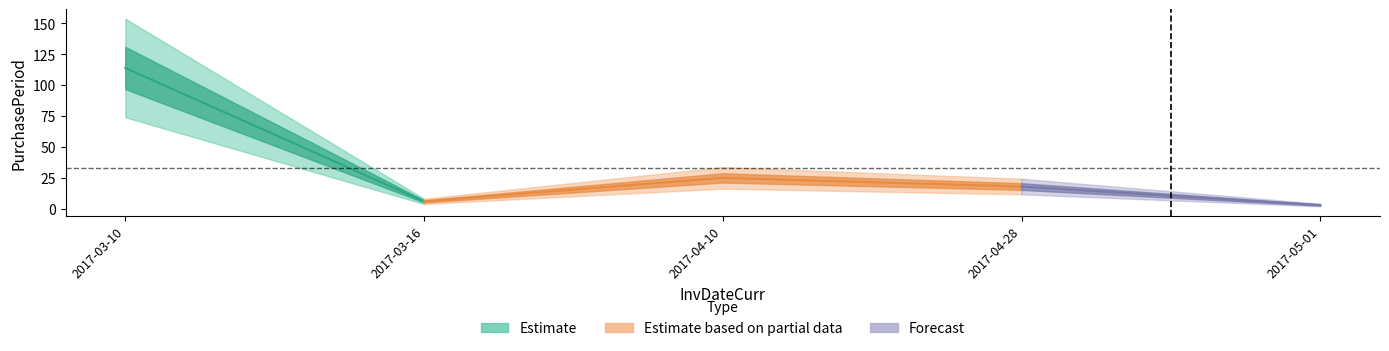

What is the difference between the values at 2017-04-28 and 2017-05-01?

15